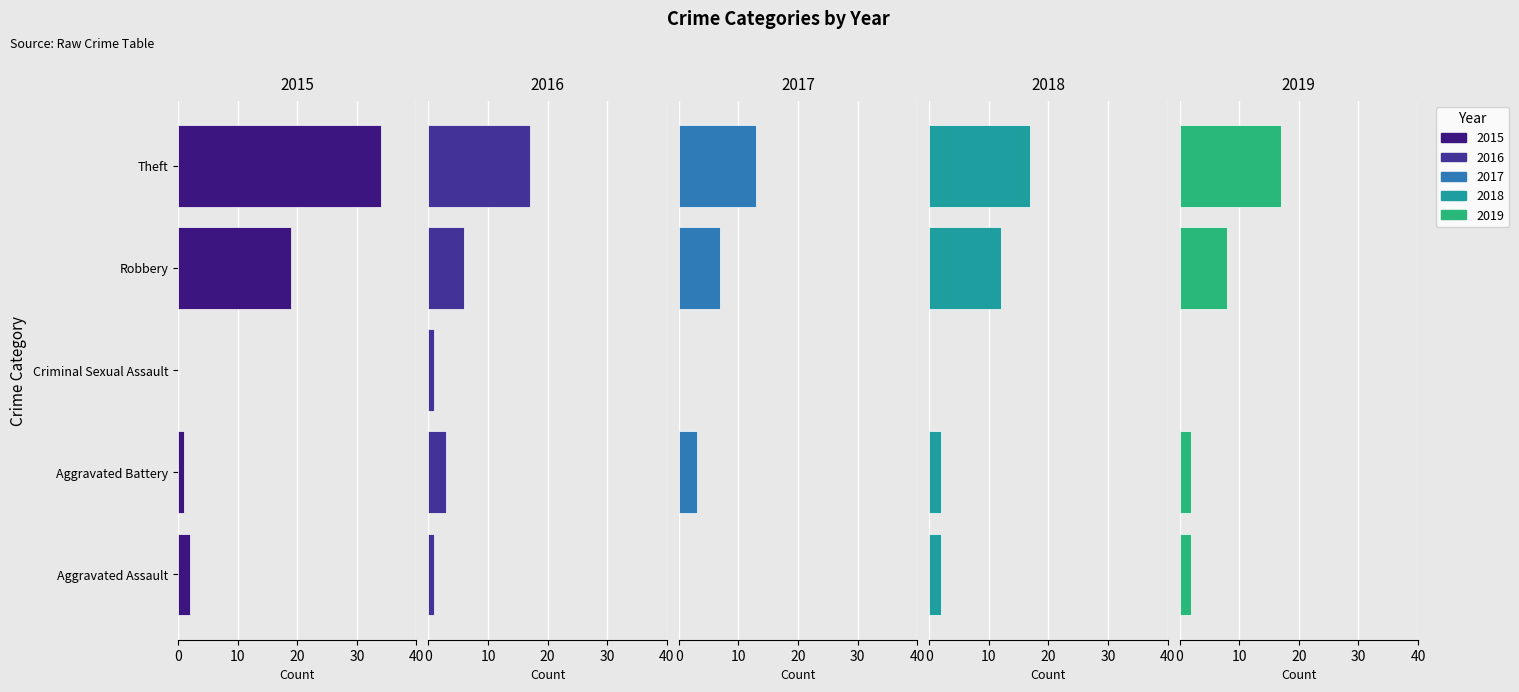

Is the value of 2015 at 2 greater than the value of 2018 at 4?

No